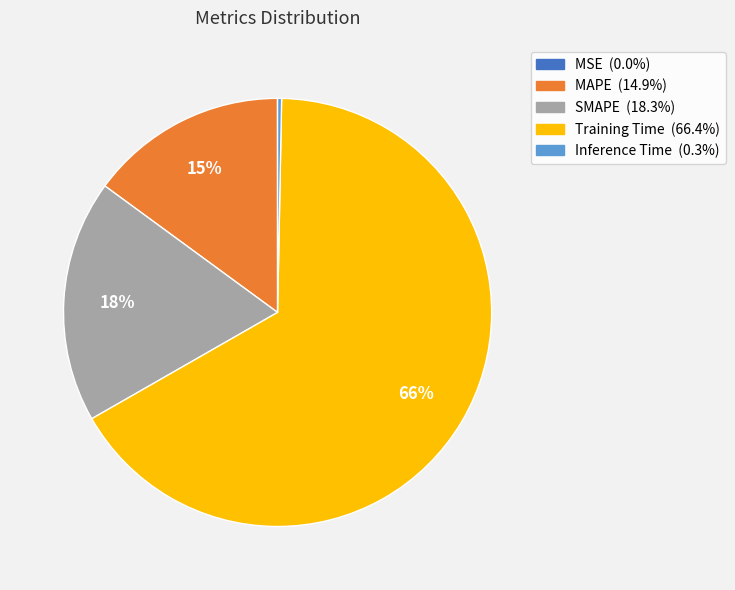

Is the sum of SMAPE and Training Time greater than half?

Yes